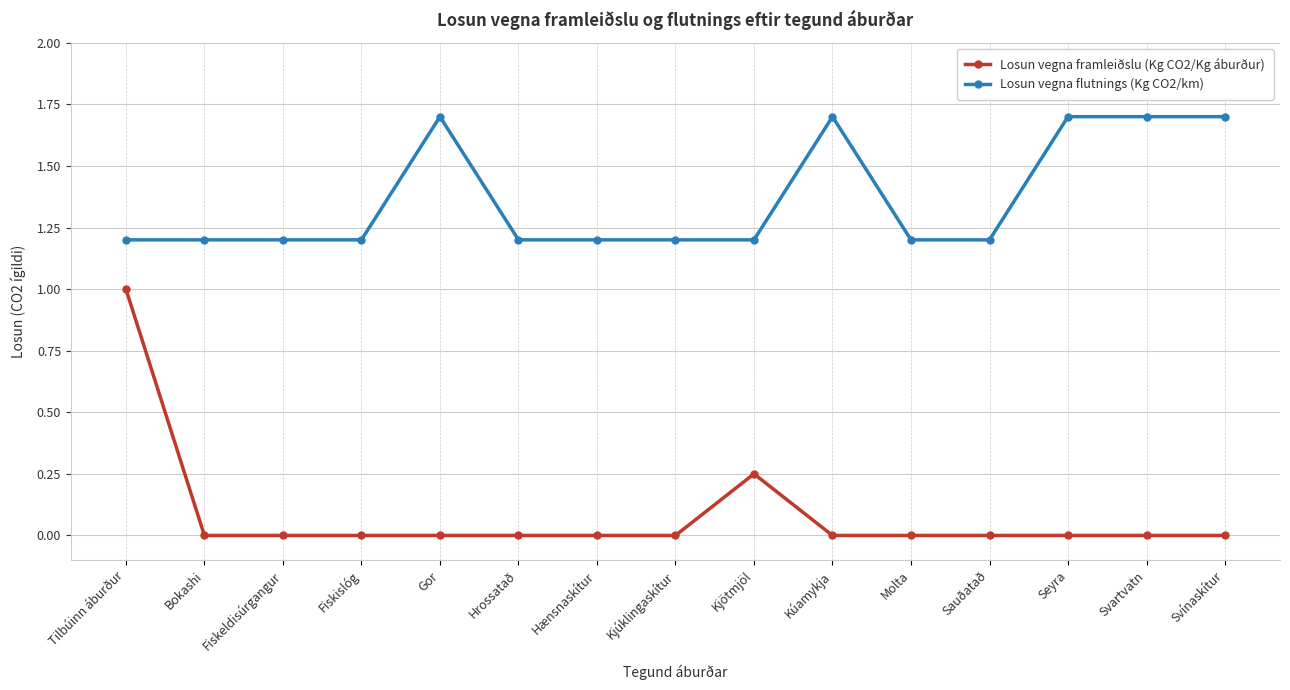

True or false: Losun vegna framleiðslu (Kg CO2/Kg áburður) and Losun vegna flutnings (Kg CO2/km) cross at least once.

False